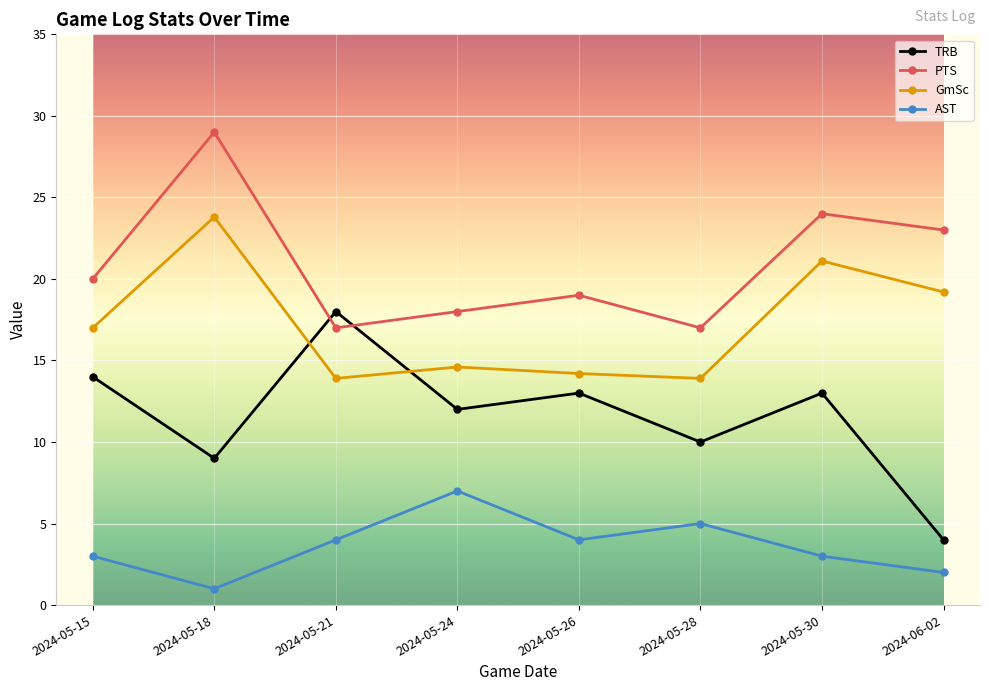

Where is the first local minimum for AST?

2024-05-18